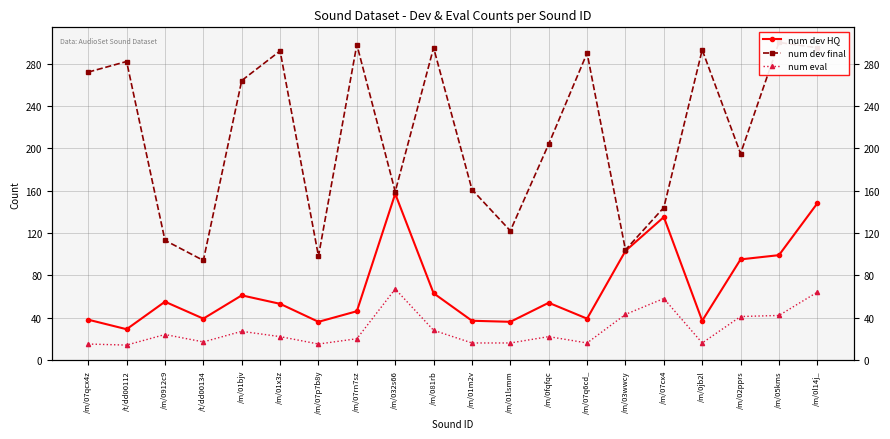

Which series changed the most between /m/01x3z and /m/03wwcy?

num dev final